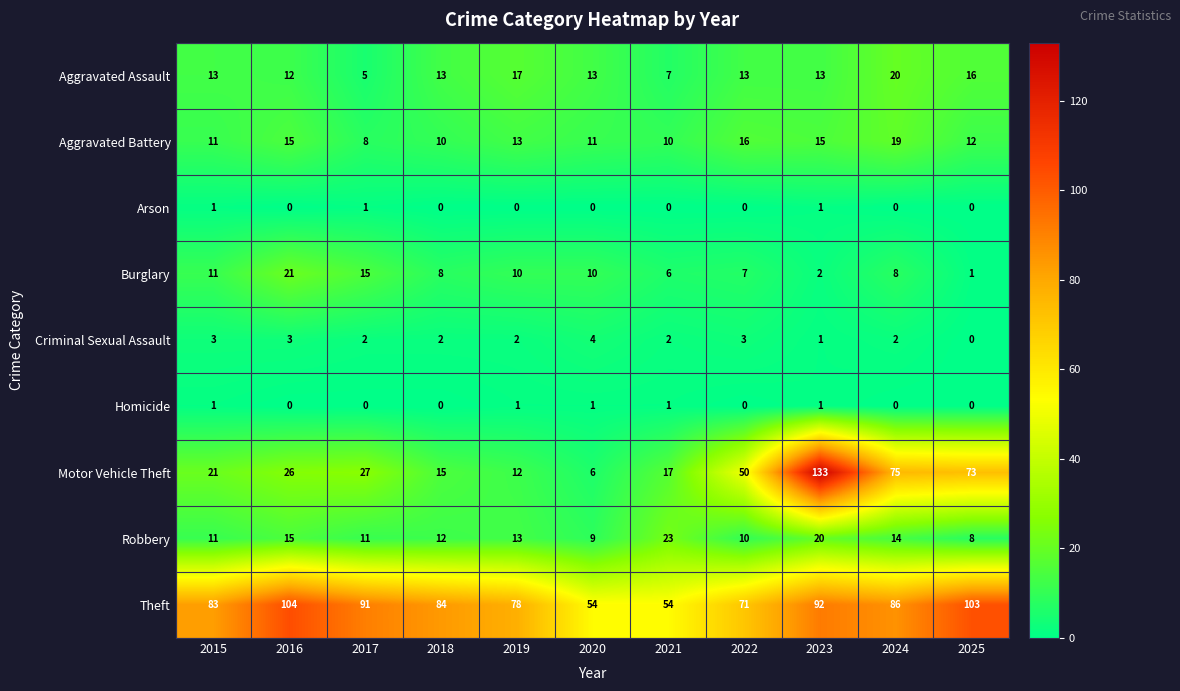

Which category has the highest value across all series?

2023